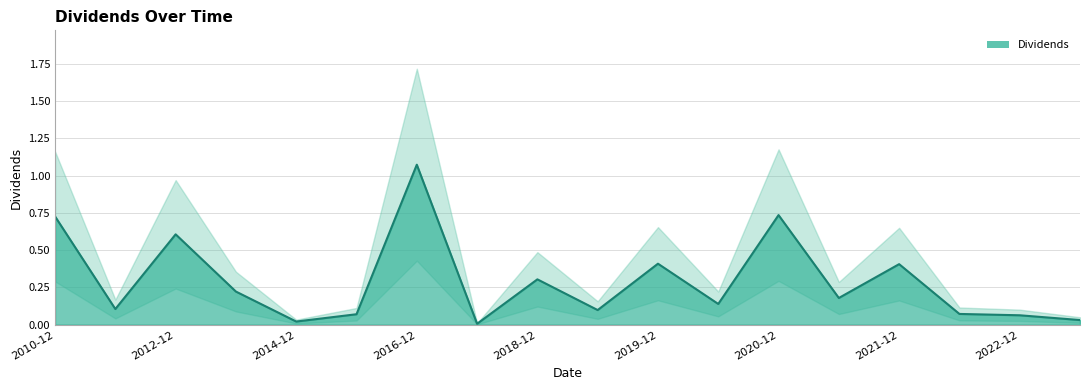

What value does the data have at 2020-06-29?

0.1